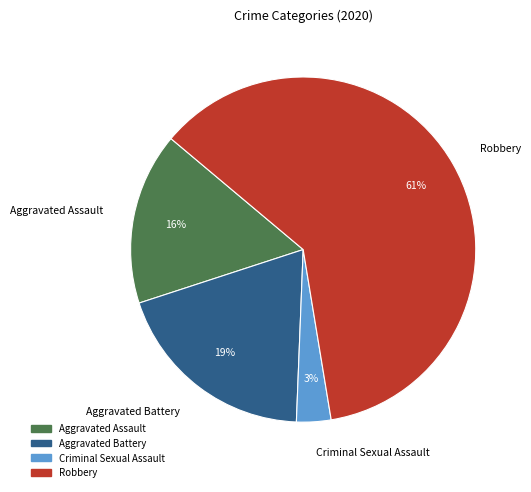

True or false: Aggravated Battery accounts for 8% of the total.

False